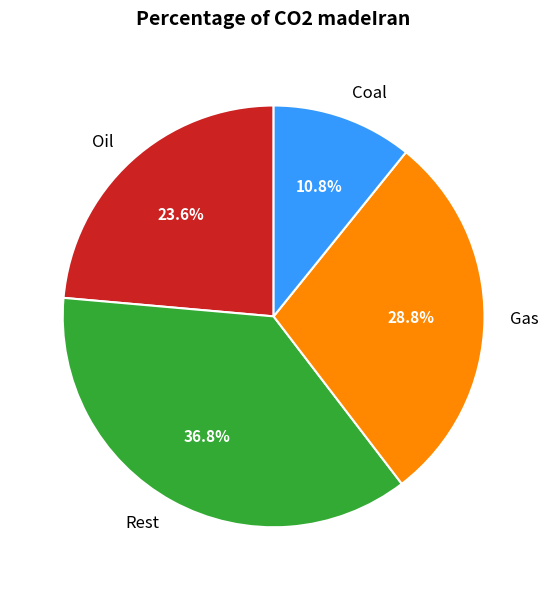

What percentage do Rest and Coal together represent?

47.6%